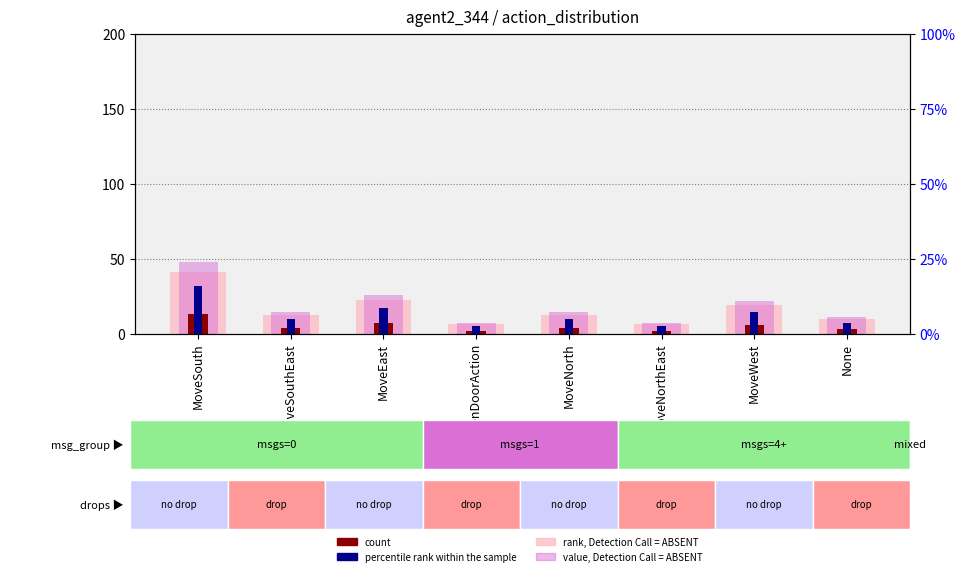

True or false: value, Detection Call = ABSENT has a value of 25.6 at MoveEast.

True